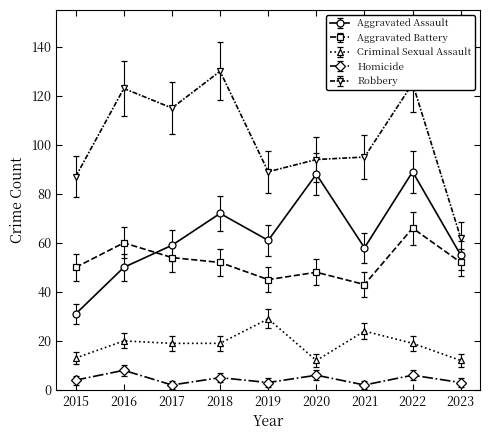

What is the minimum value for Criminal Sexual Assault?

12